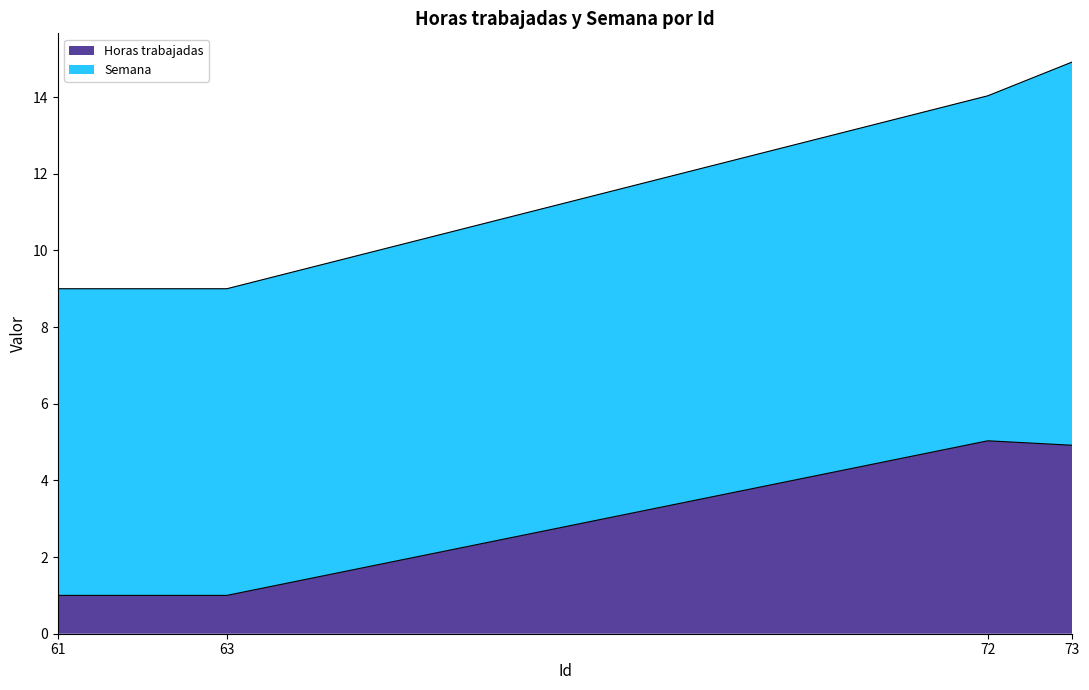

At which label is the value closest to 3?

73